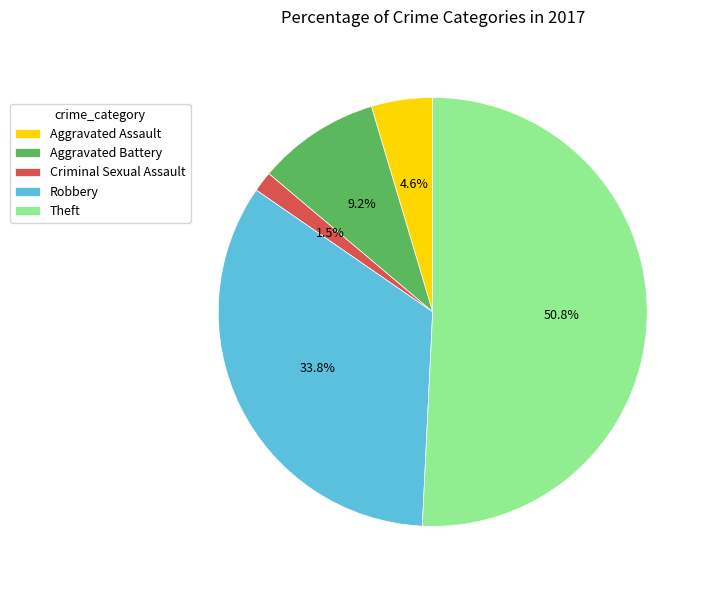

Count the number of slices in the pie.

5